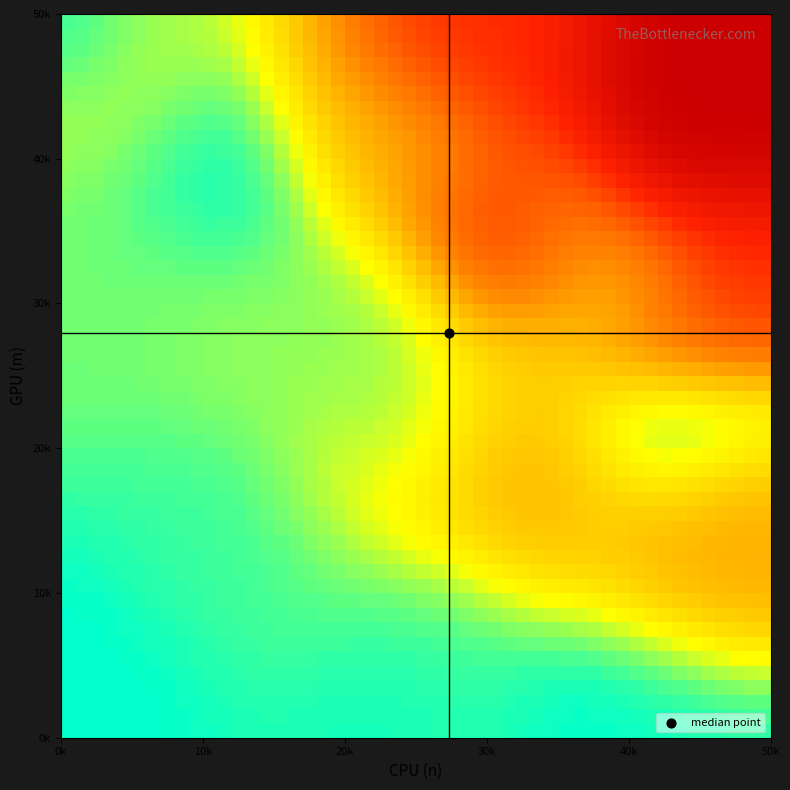

What is the spread (max minus min) of values at 28?

3913.9